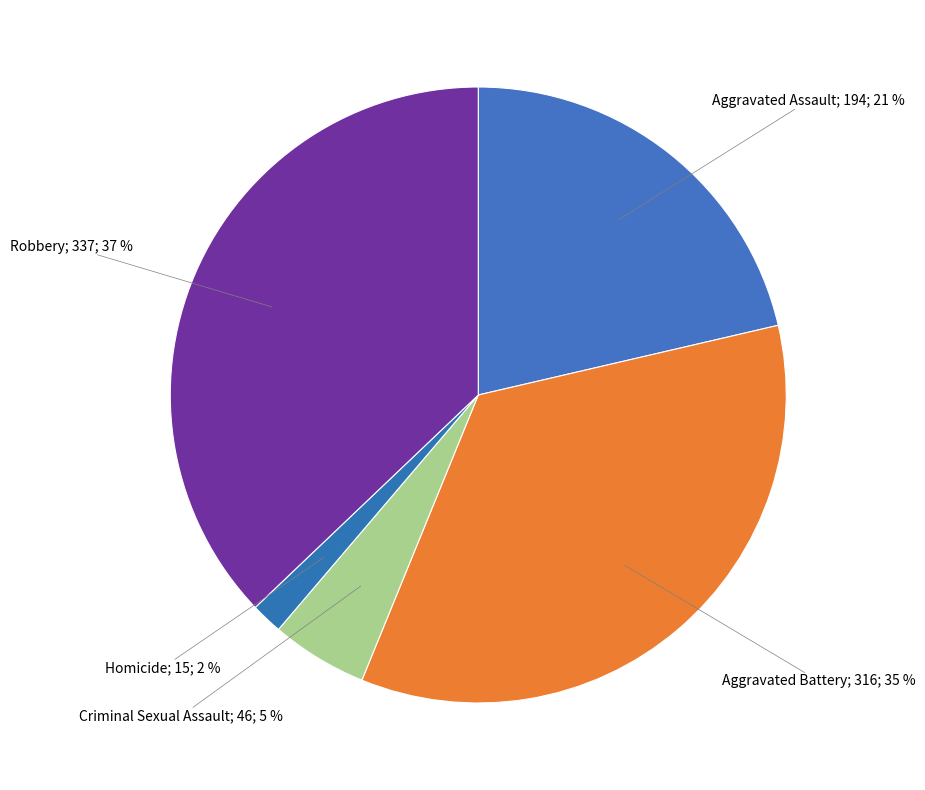

Is there any slice that represents more than half of the pie?

No